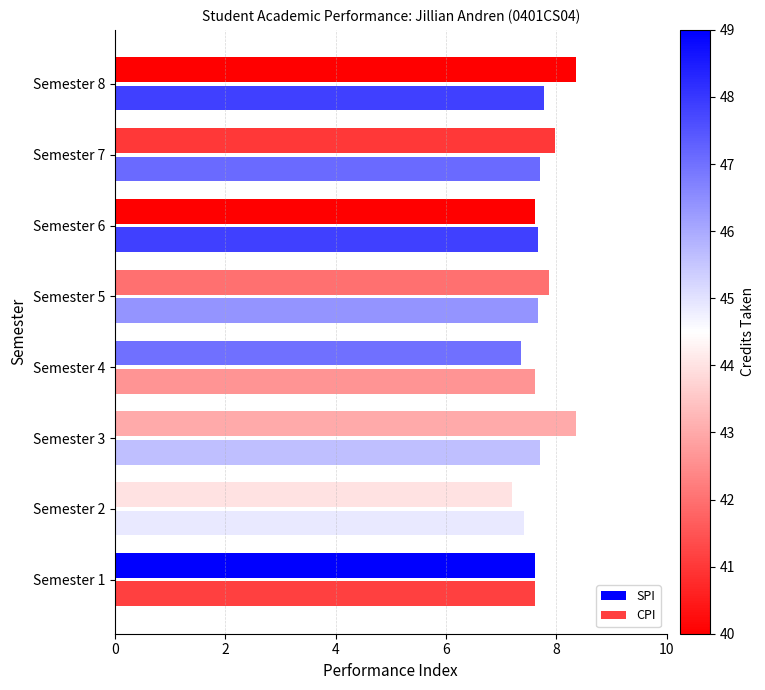

List the series in order of their overall mean, highest first.

SPI, CPI